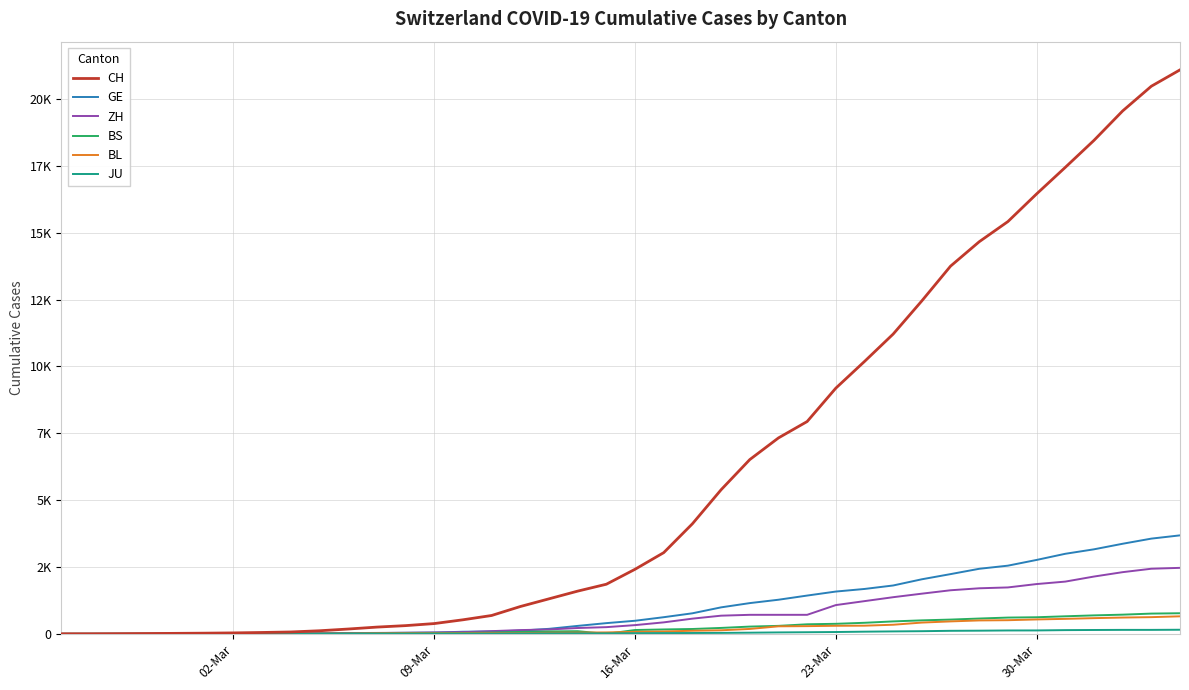

True or false: BS and GE cross at least once.

False